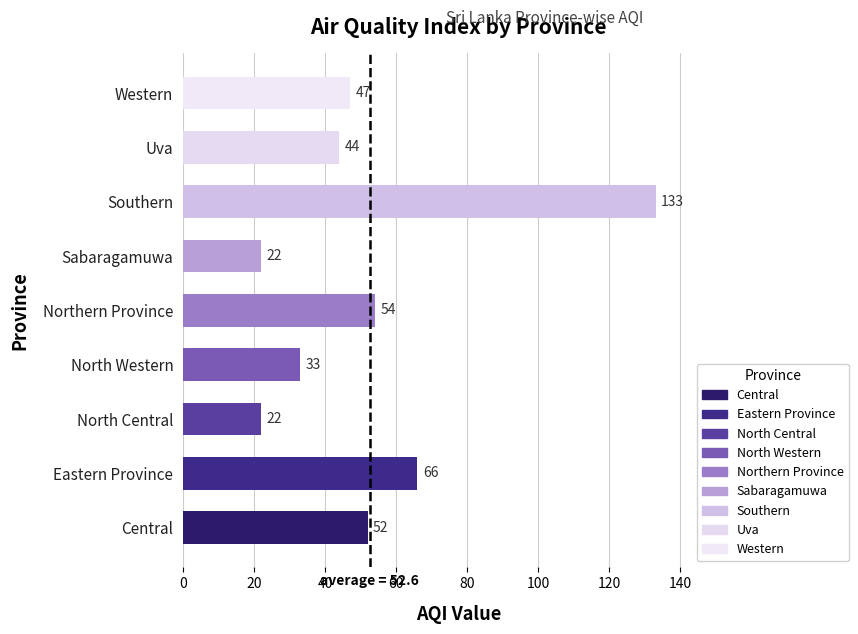

What is the difference between the maximum and second lowest values?

111